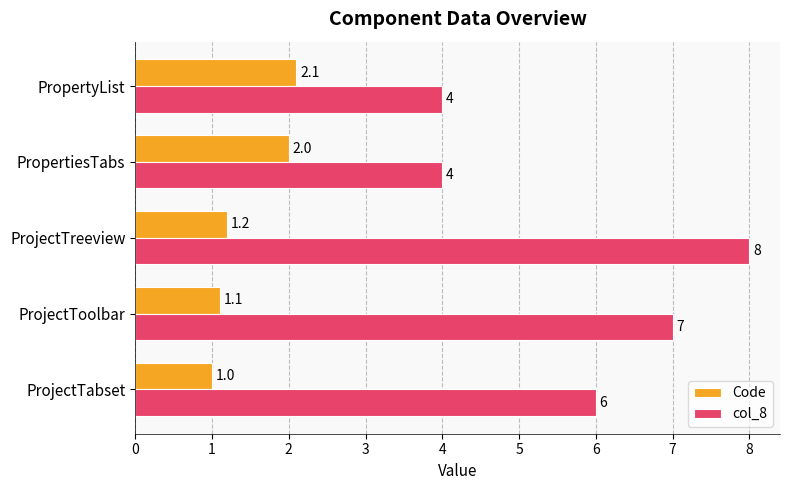

What is the difference between the second highest and minimum values in the Code series?

1.0